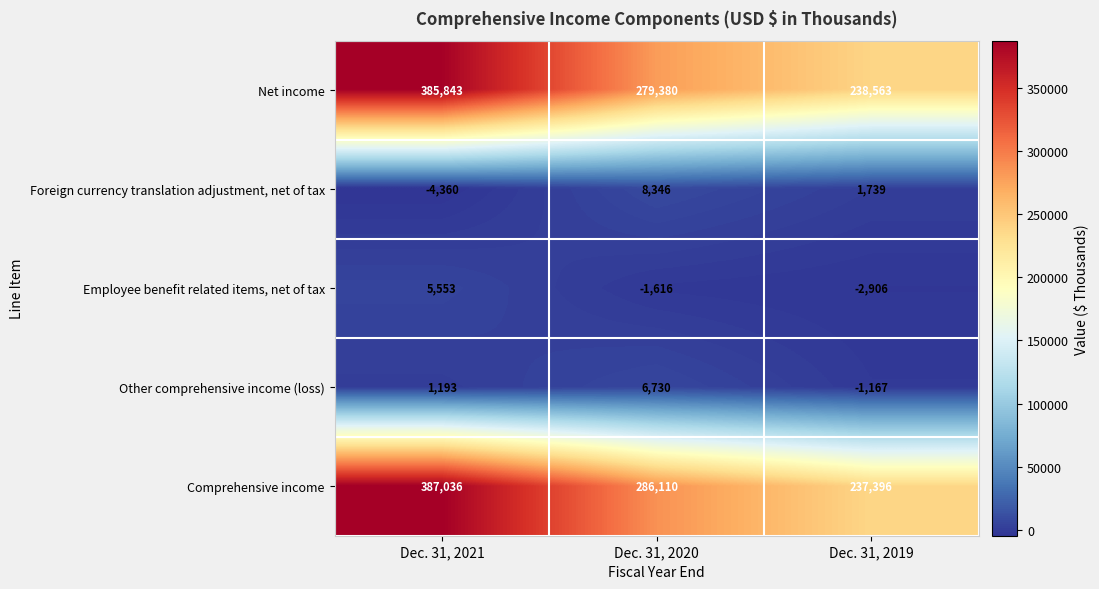

True or false: Employee benefit related items, net of tax has a value of -2906 at Dec. 31, 2019.

True